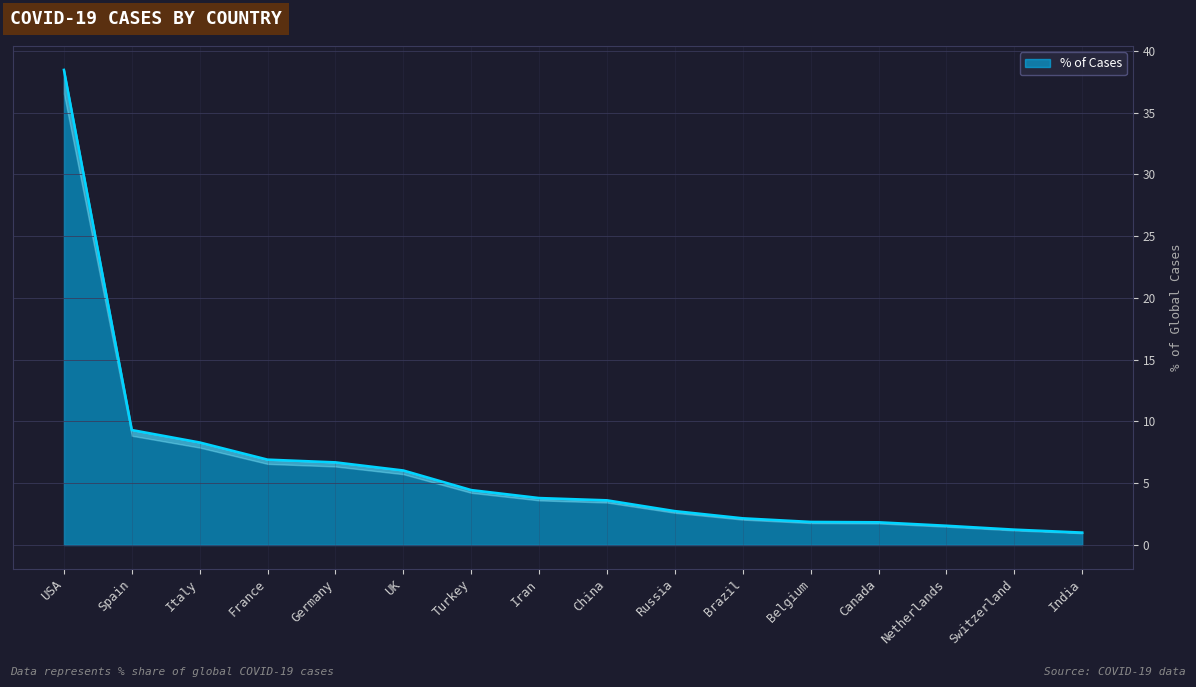

List the labels in order of value, smallest first.

India, Switzerland, Netherlands, Canada, Belgium, Brazil, Russia, China, Iran, Turkey, UK, Germany, France, Italy, Spain, USA